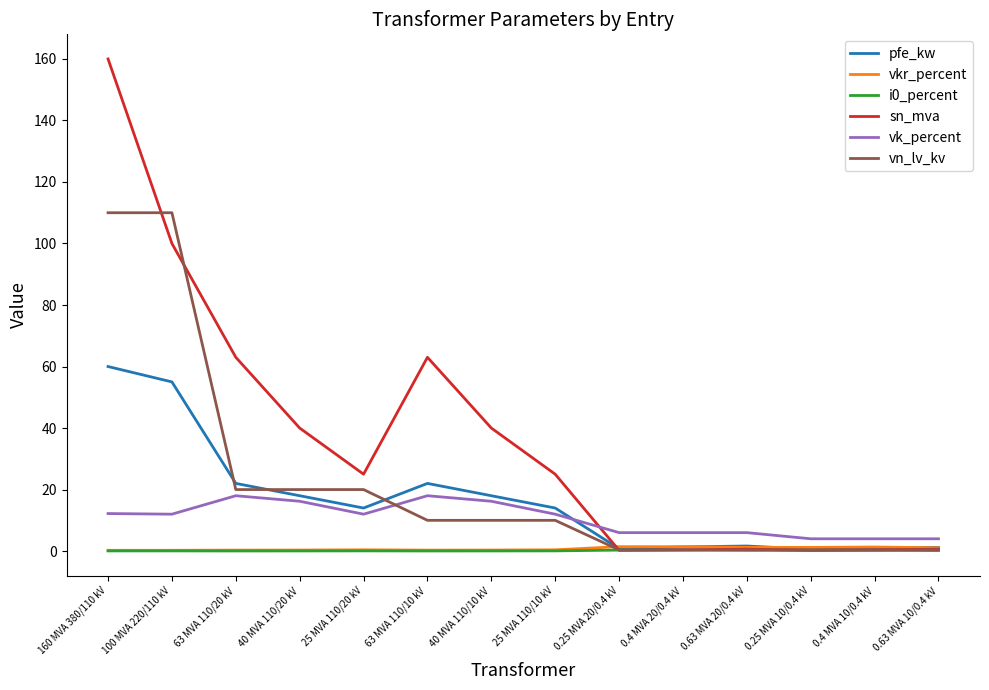

True or false: vn_lv_kv has a value of 110.0 at 160 MVA 380/110 kV.

True